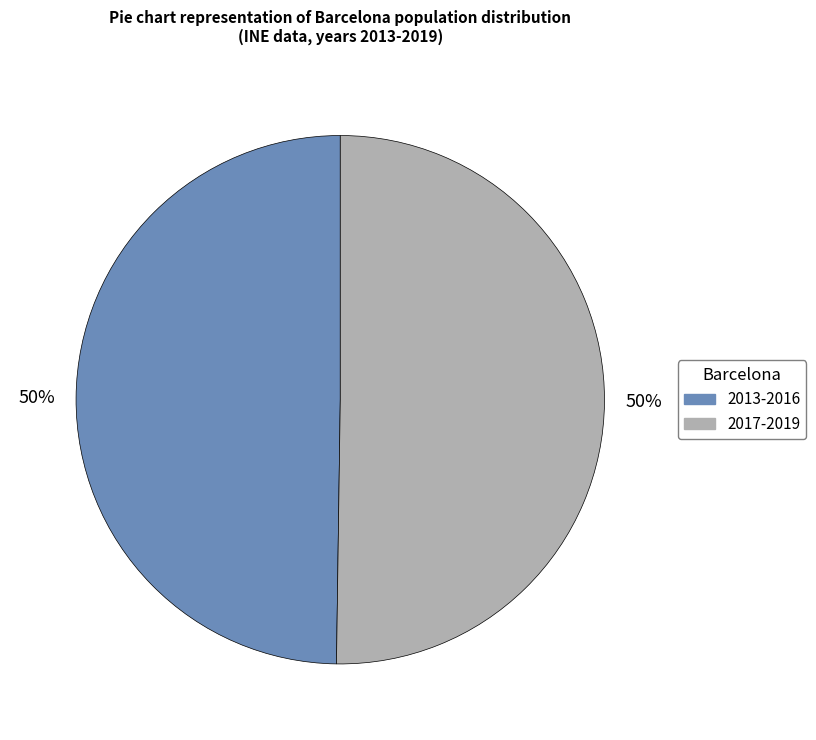

To the nearest percent, what is the average slice percentage?

50%